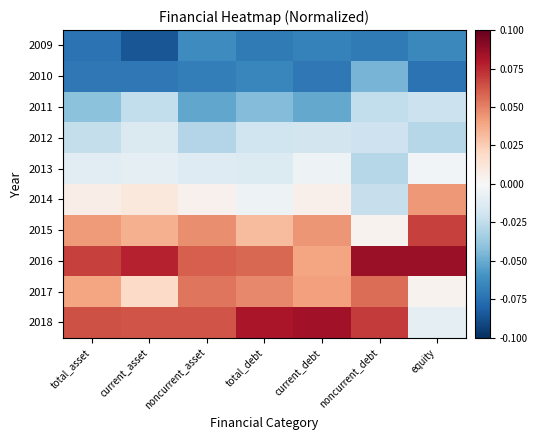

Rank the series at total_asset from highest to lowest value.

2016, 2018, 2015, 2017, 2014, 2013, 2012, 2011, 2010, 2009